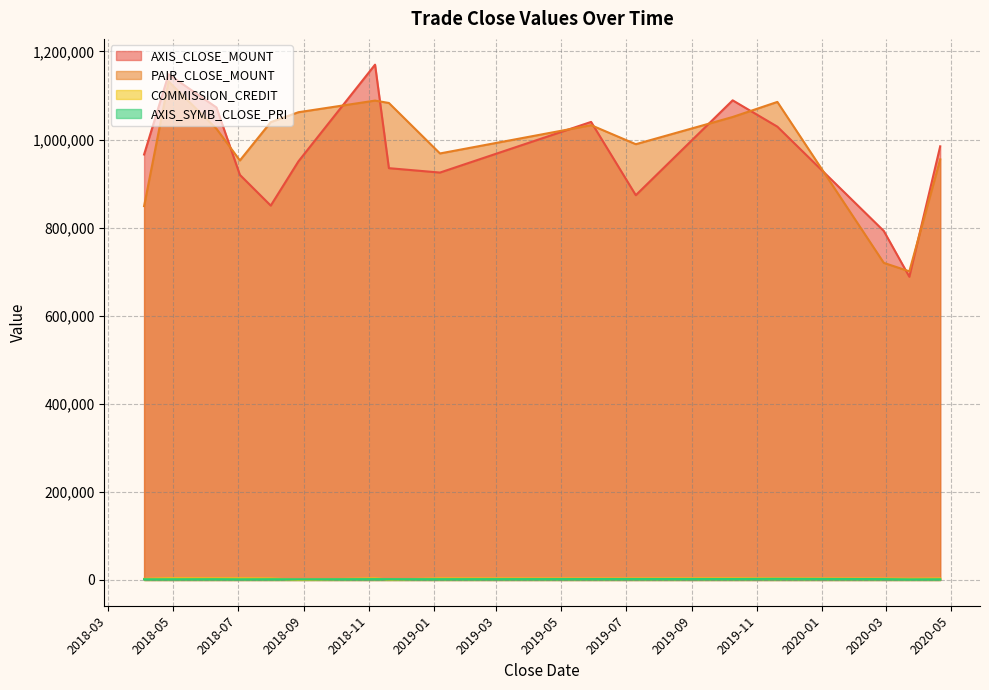

Which category has the lowest value across all series?

2018-08-27